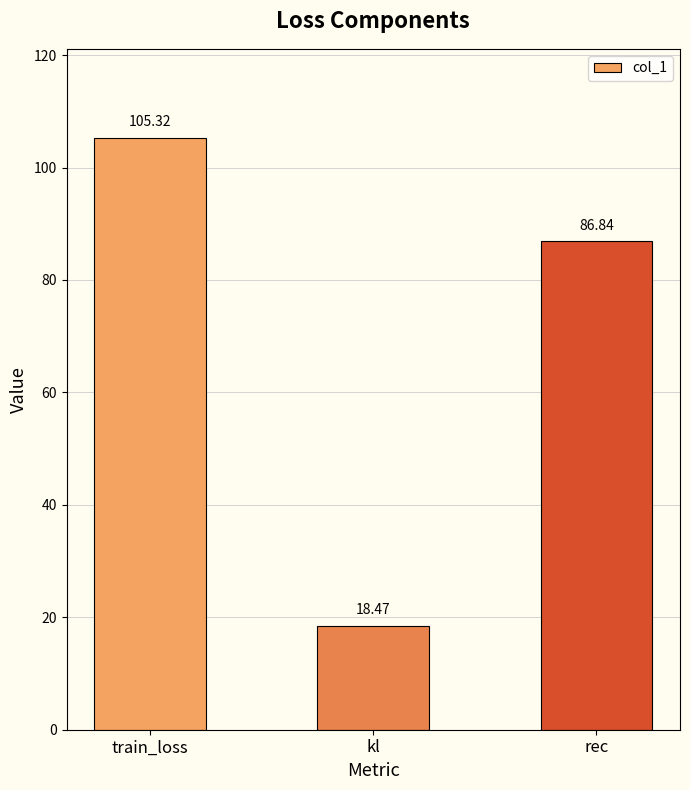

What is the smallest value displayed?

18.5